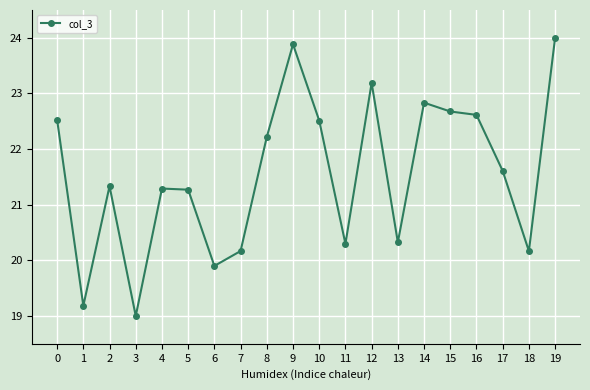

Reading left to right, transcribe all the data shown in this chart.

22.5	19.2	21.3	19.0	21.3	21.3	19.9	20.2	22.2	23.9	22.5	20.3	23.2	20.3	22.8	22.7	22.6	21.6	20.2	24.0